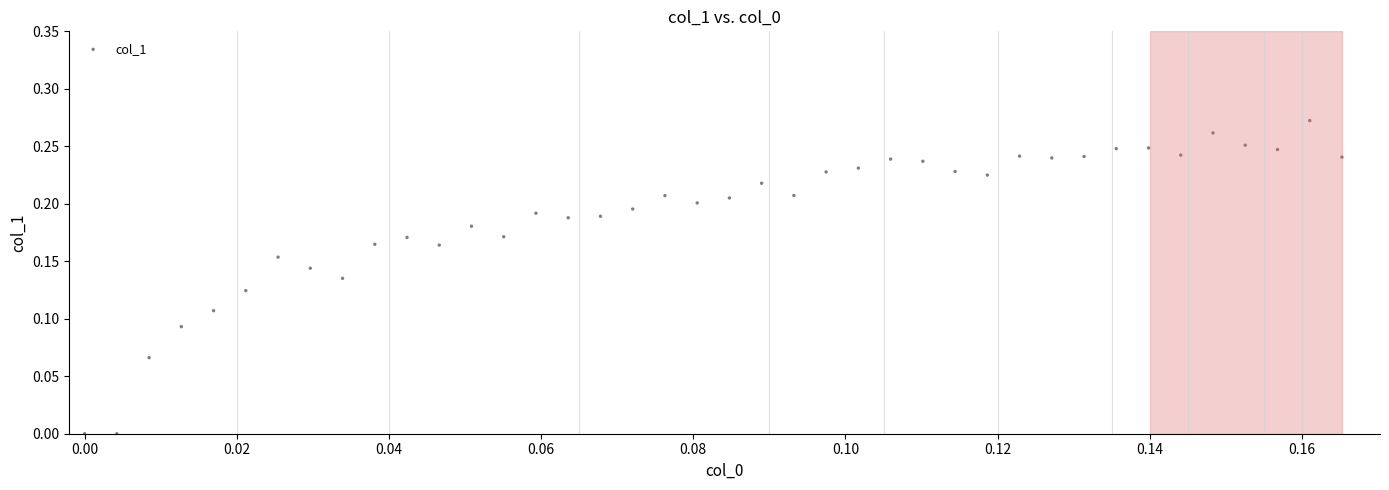

How many points are shown in the scatter plot?

40